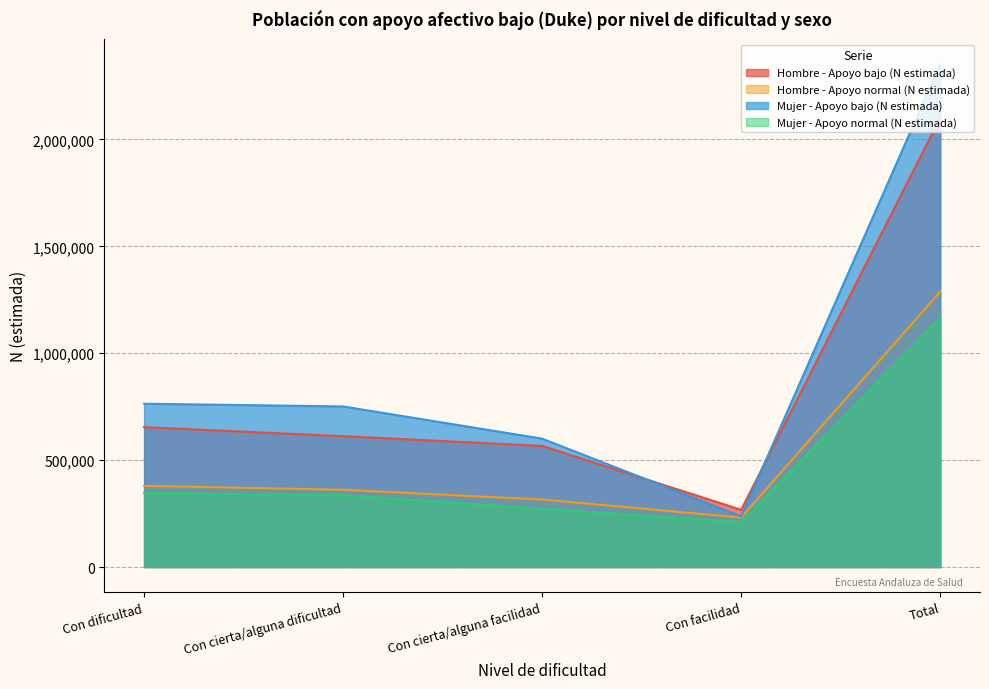

What value does the Mujer - Apoyo bajo (N estimada) series have at Con dificultad?

763789